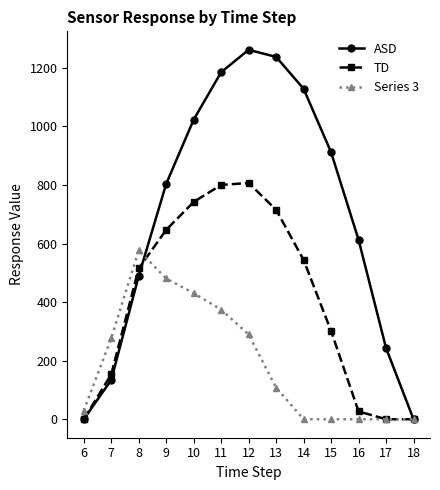

Which series has the largest total across all categories?

ASD